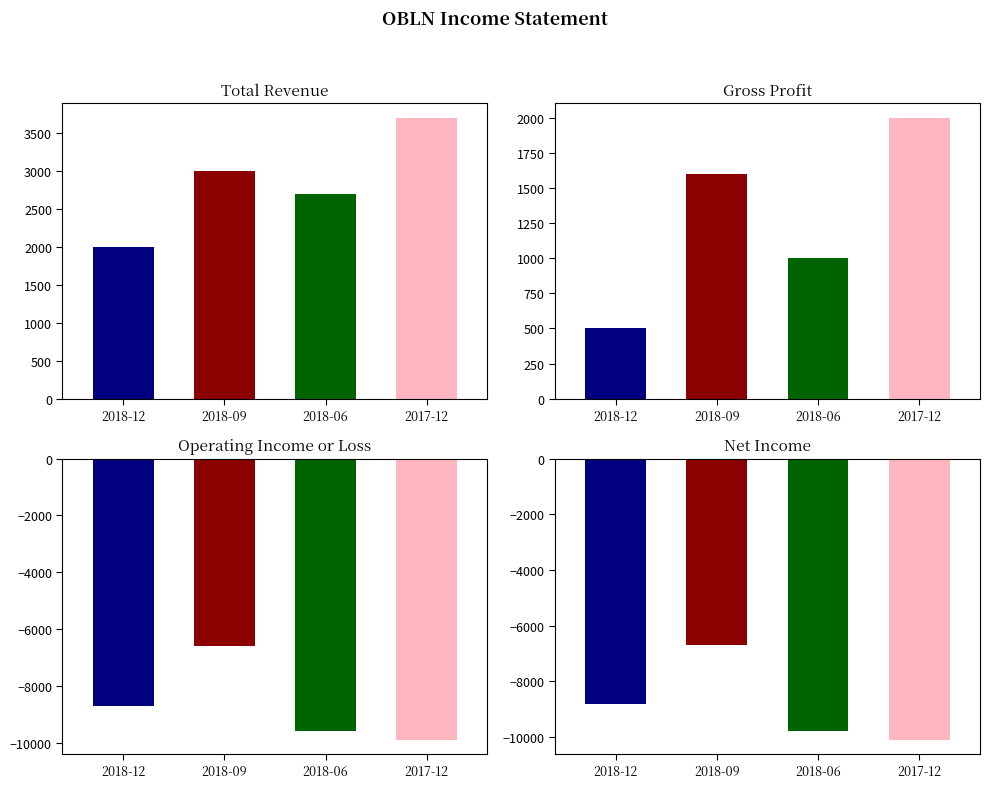

True or false: 2018-09-30 has a value of -6700 at Net Income.

True